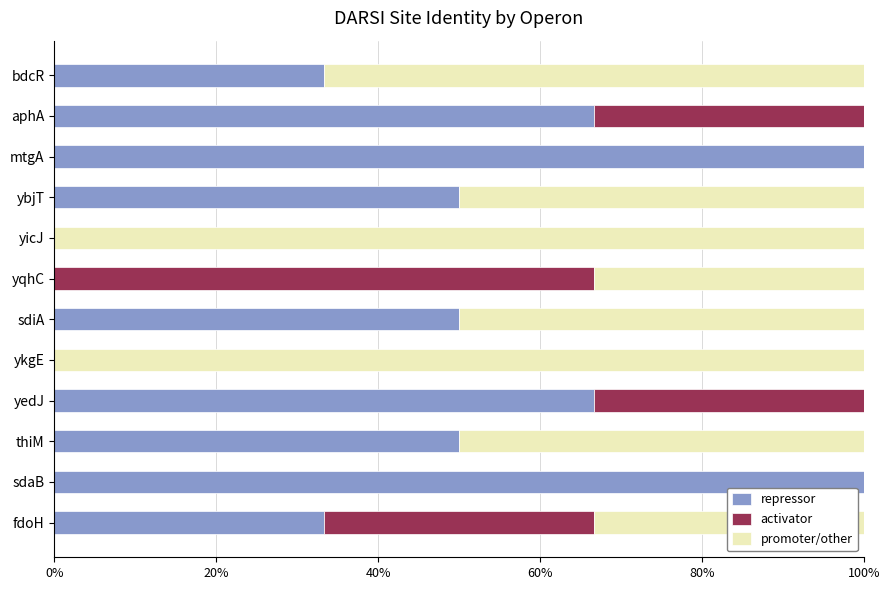

Is it true that repressor equals 100.0 at sdaB?

True